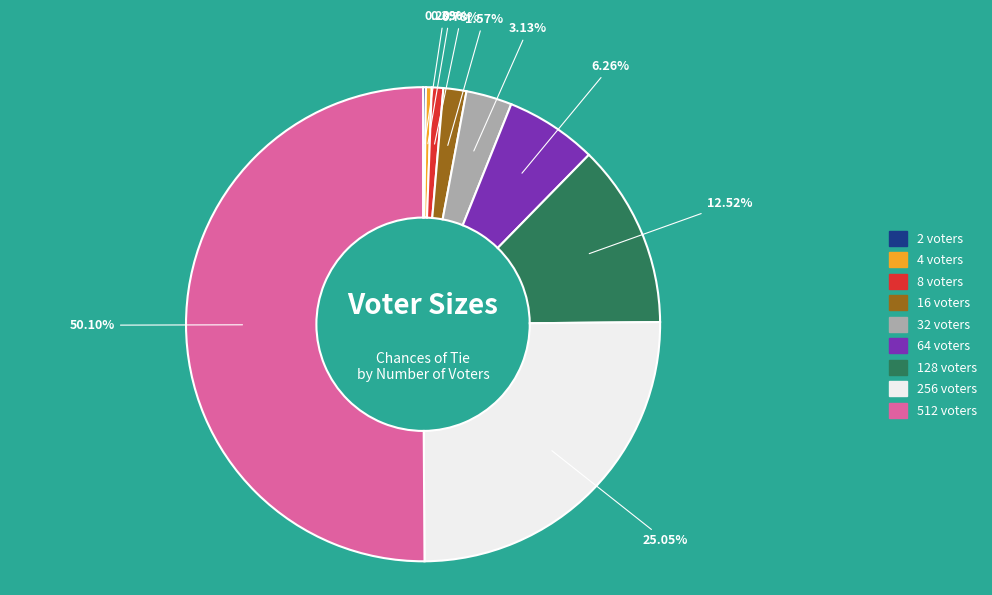

Which has a higher value, 4 voters or 16 voters?

16 voters